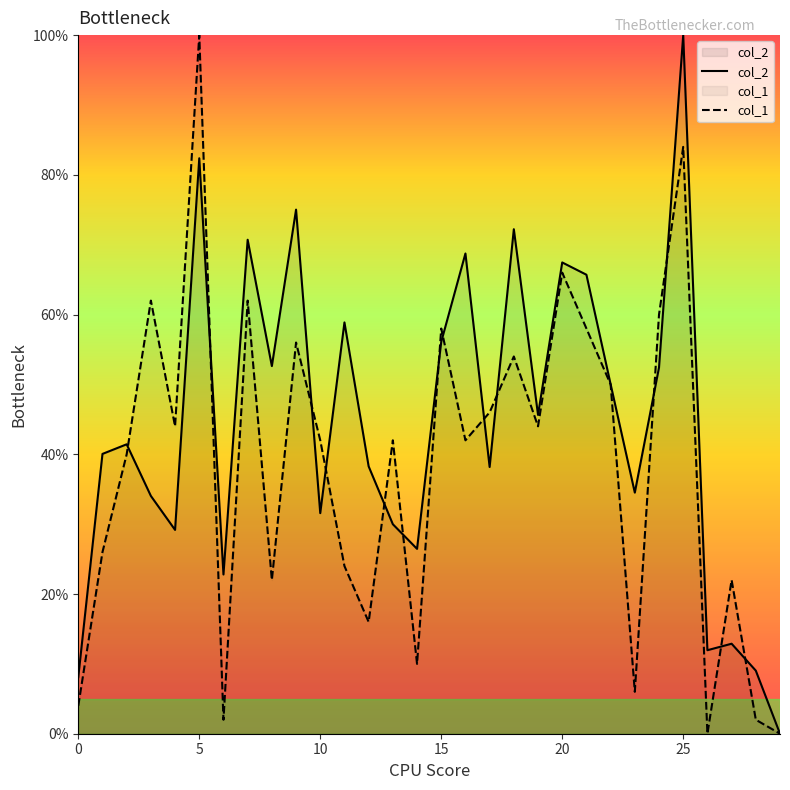

True or false: col_2 has a value of 38.3 at 12.

True